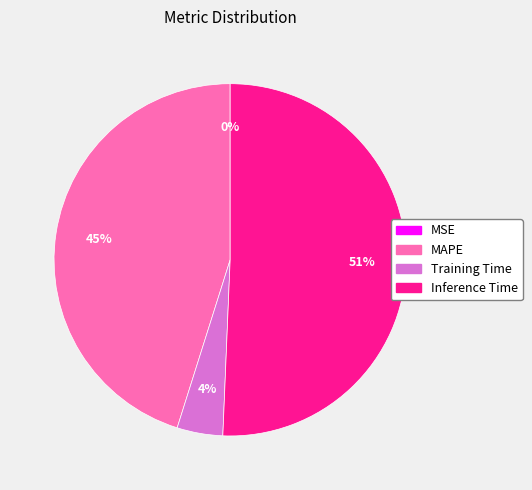

What is the largest slice in the pie chart?

Inference Time